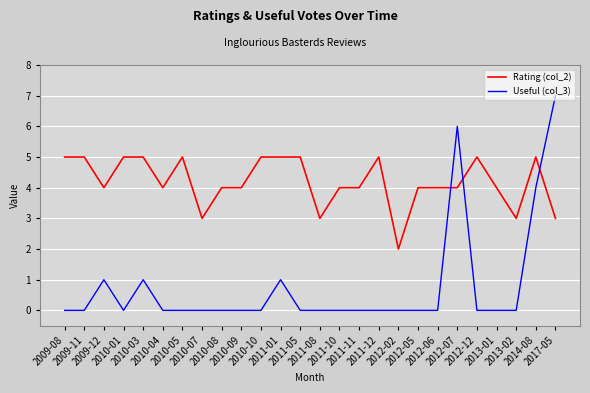

Which series has the largest range (max minus min)?

Useful (col_3)